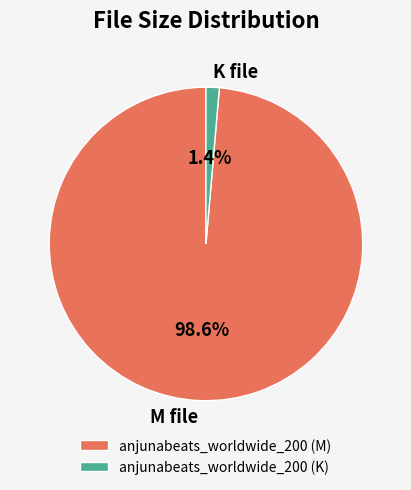

To the nearest percent, what portion does anjunabeats_worldwide_200 (K) represent?

1%